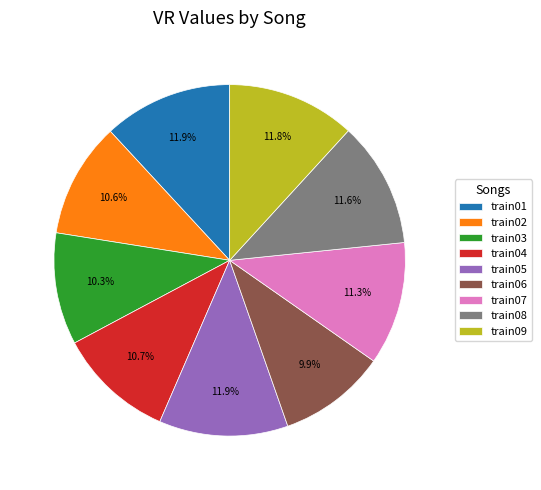

Combined, what portion of the pie is train06 and train04?

20.6%